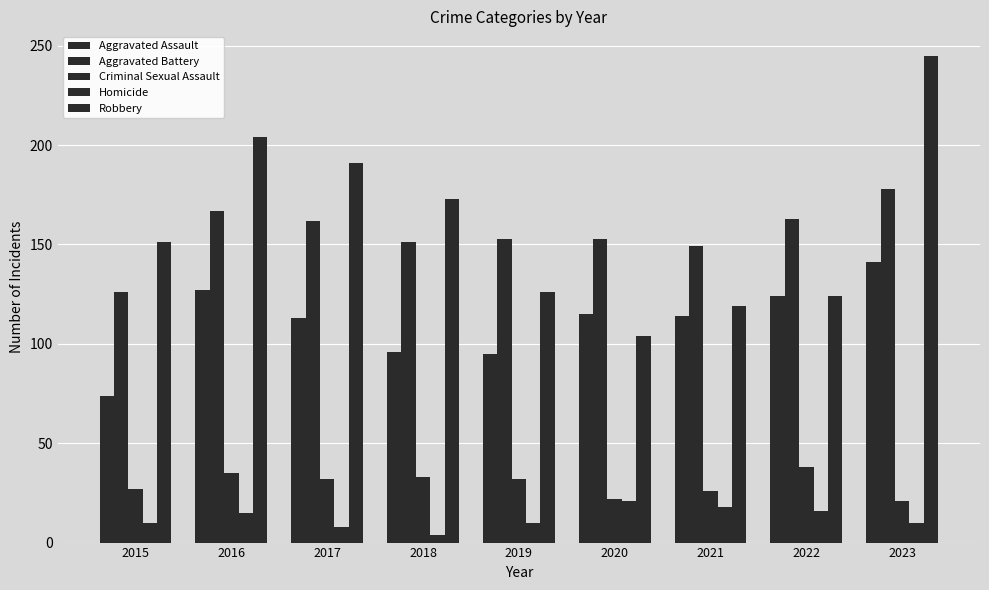

At which label is Aggravated Battery closest to 152?

2018